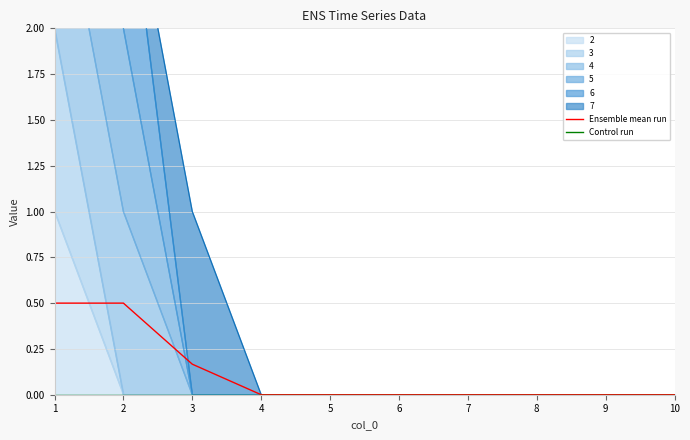

Which label corresponds to the smallest value in the chart?

4